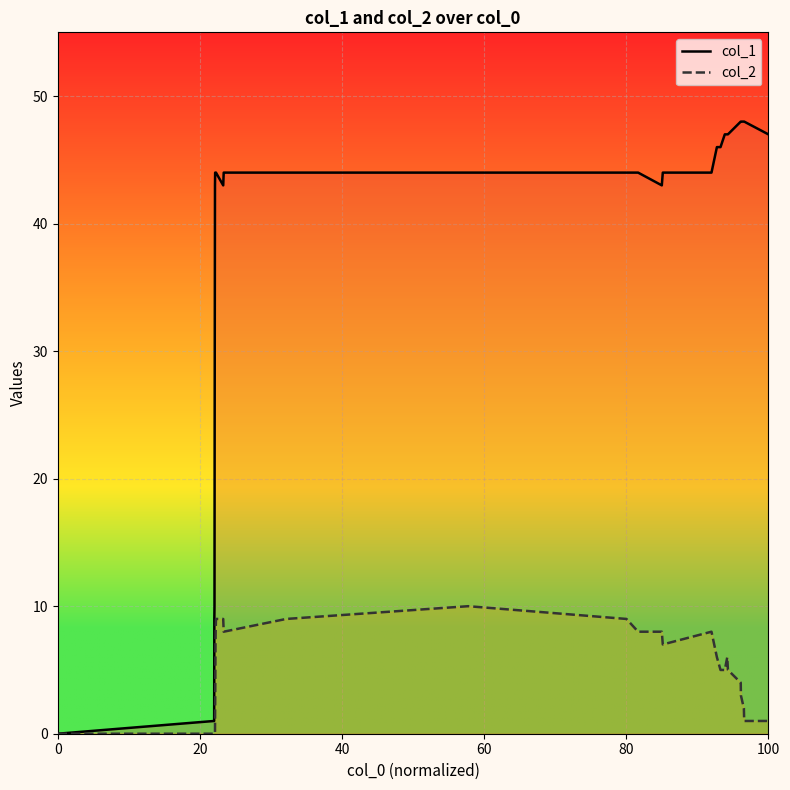

What is the maximum value shown in the chart?

48